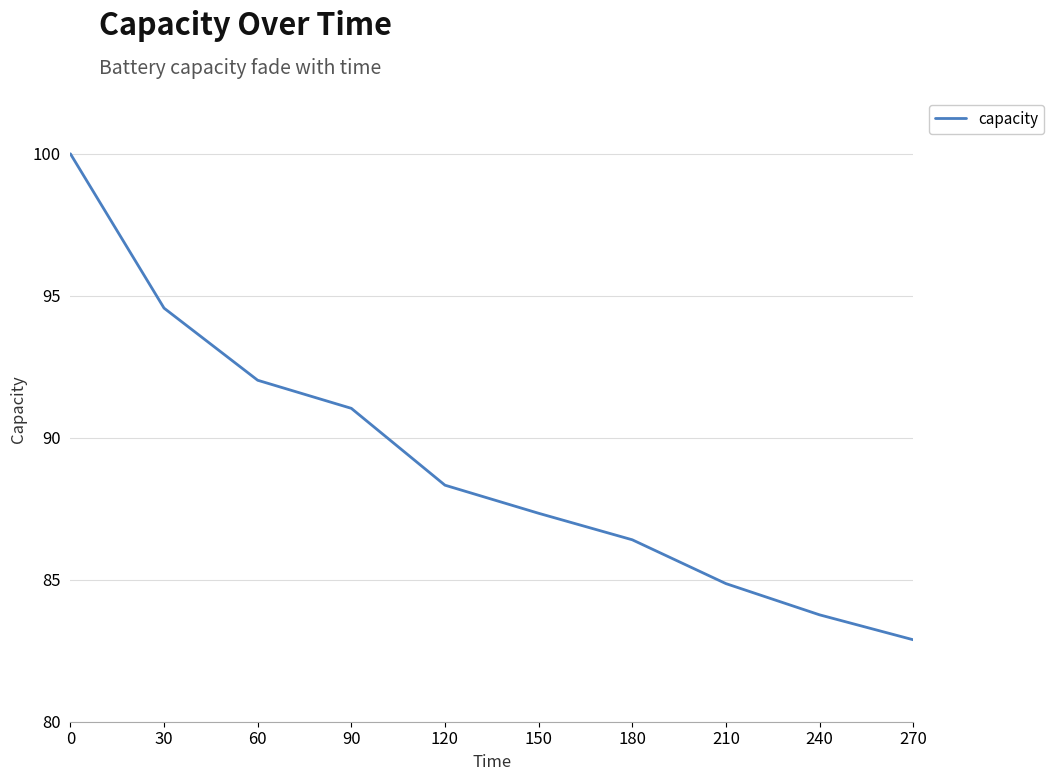

True or false: the data shows 0.4 at 30.

False